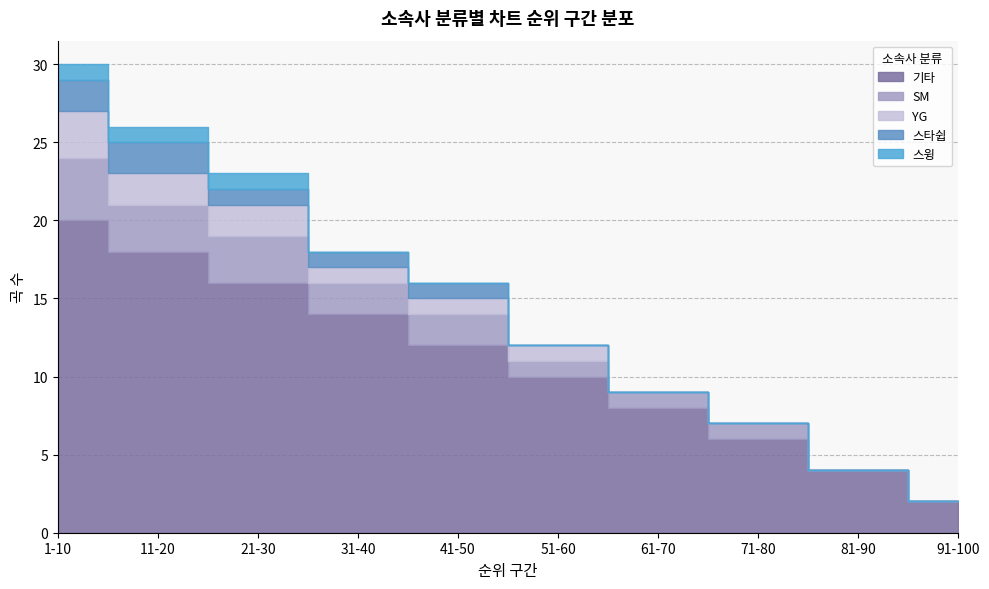

What is the difference between the maximum and minimum values in the YG series?

3